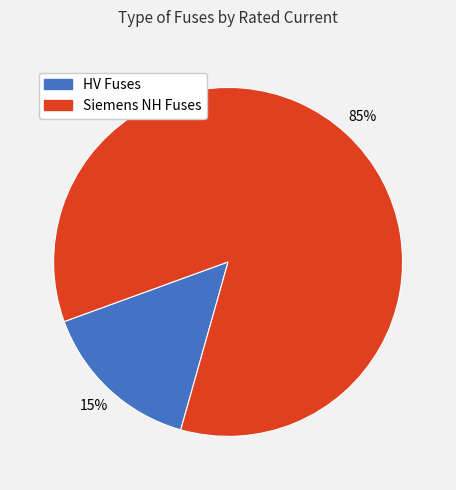

Does any single category account for the majority?

Yes